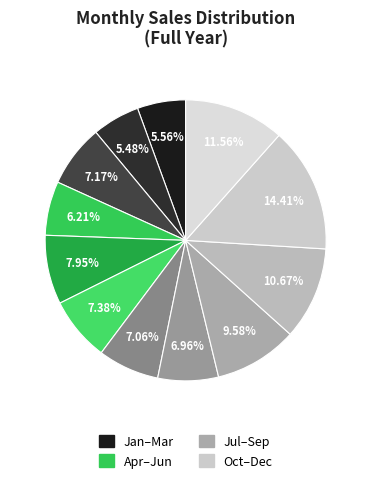

How many slices are in this pie chart?

12